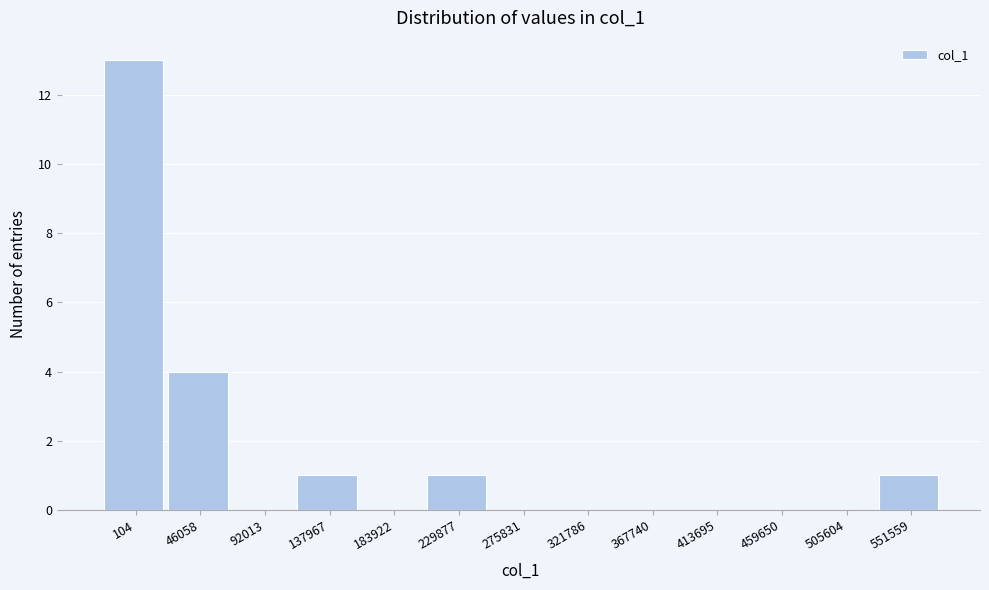

Reading left to right, what are all the values shown in this chart?

104=13	46058=4	92013=0	137967=1	183922=0	229877=1	275831=0	321786=0	367740=0	413695=0	459650=0	505604=0	551559=1